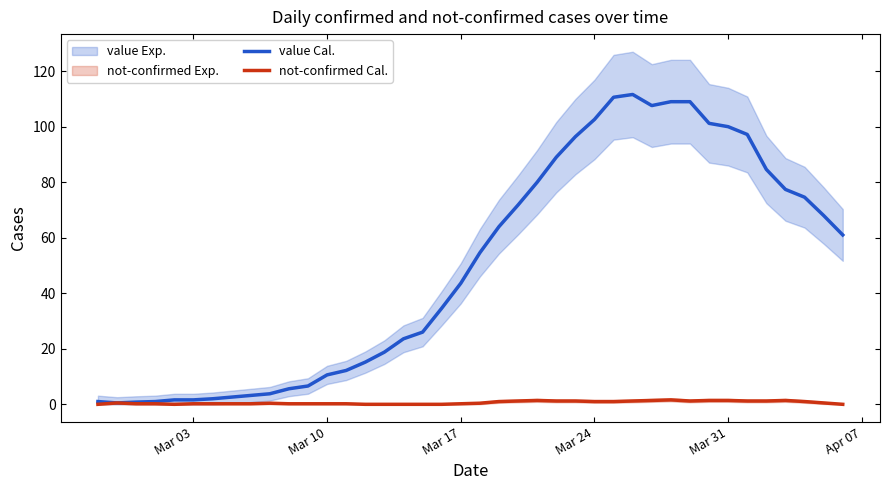

What is the highest value of the value Cal. series?

111.6